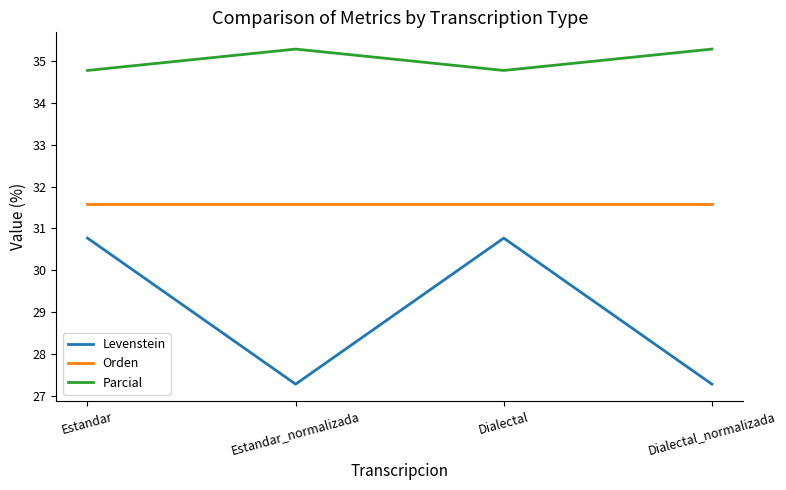

List the series in order of their peak value, highest first.

Parcial, Orden, Levenstein